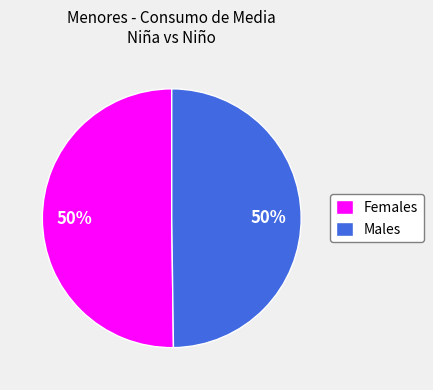

How many slices are in this pie chart?

2